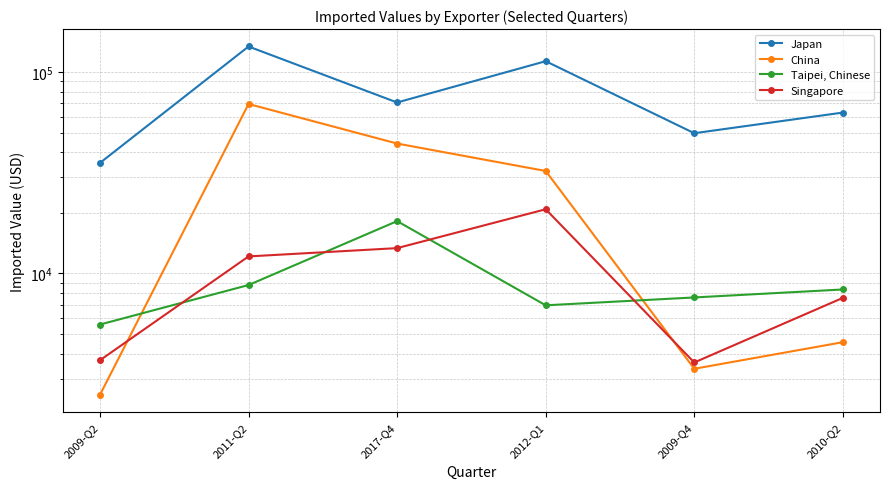

How many data points in Singapore are less than 12144?

3